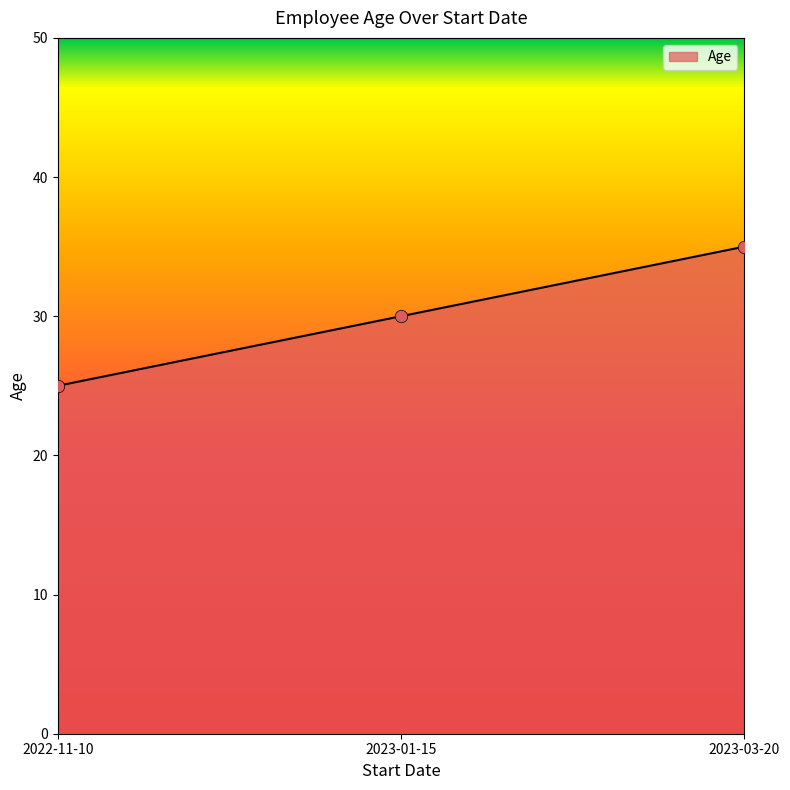

What is the change in value from 2022-11-10 to 2023-01-15?

+5